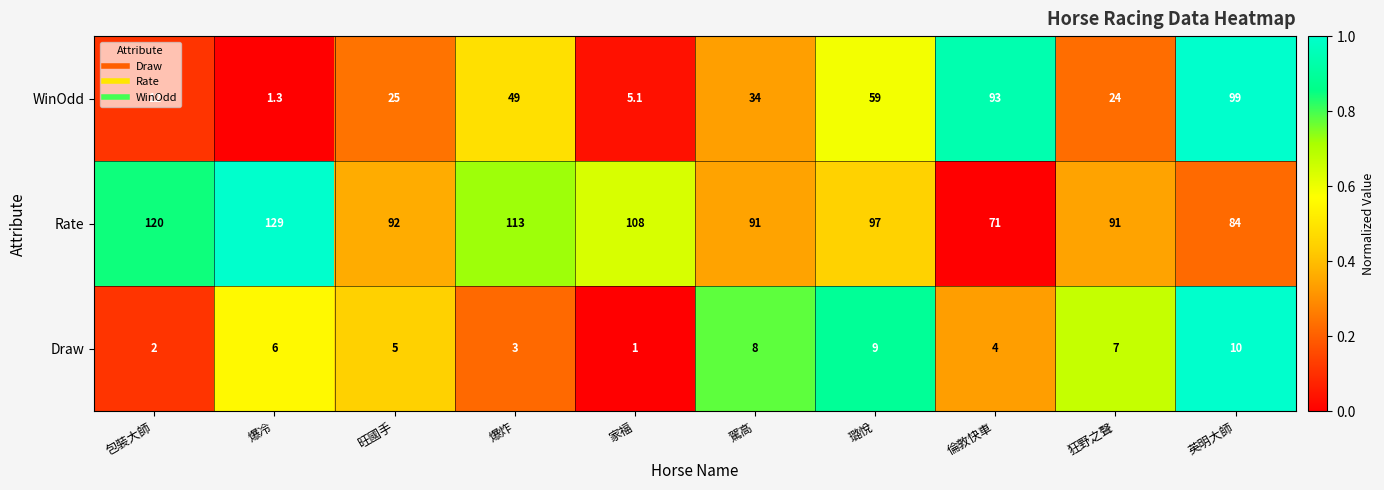

What is the average value of the WinOdd series?

40.1